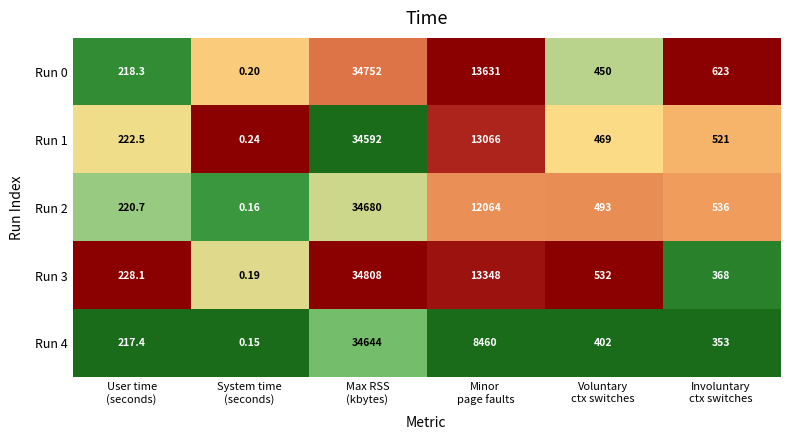

Which series has the largest total across all categories?

Run 0